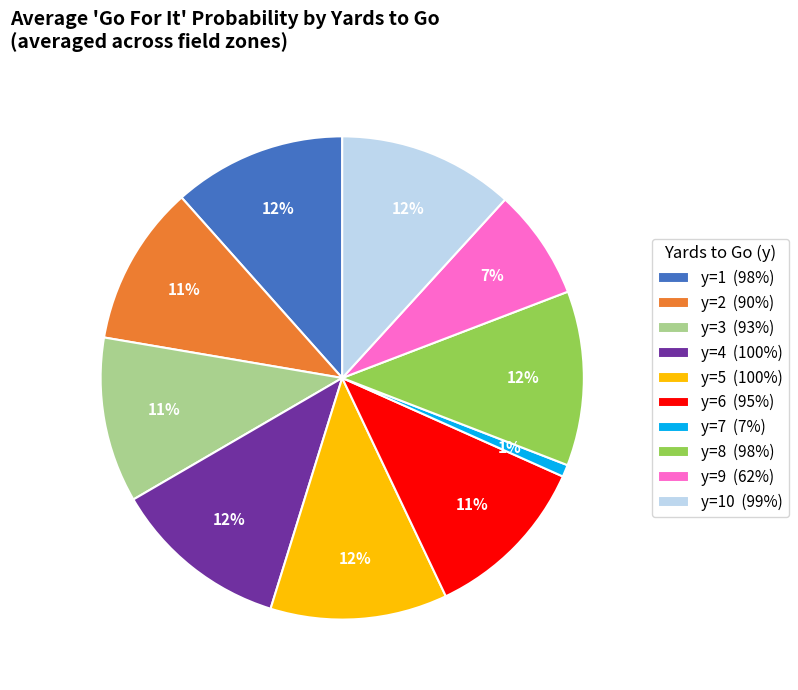

To the nearest percent, what is the difference between the largest and smallest slice percentages?

11%